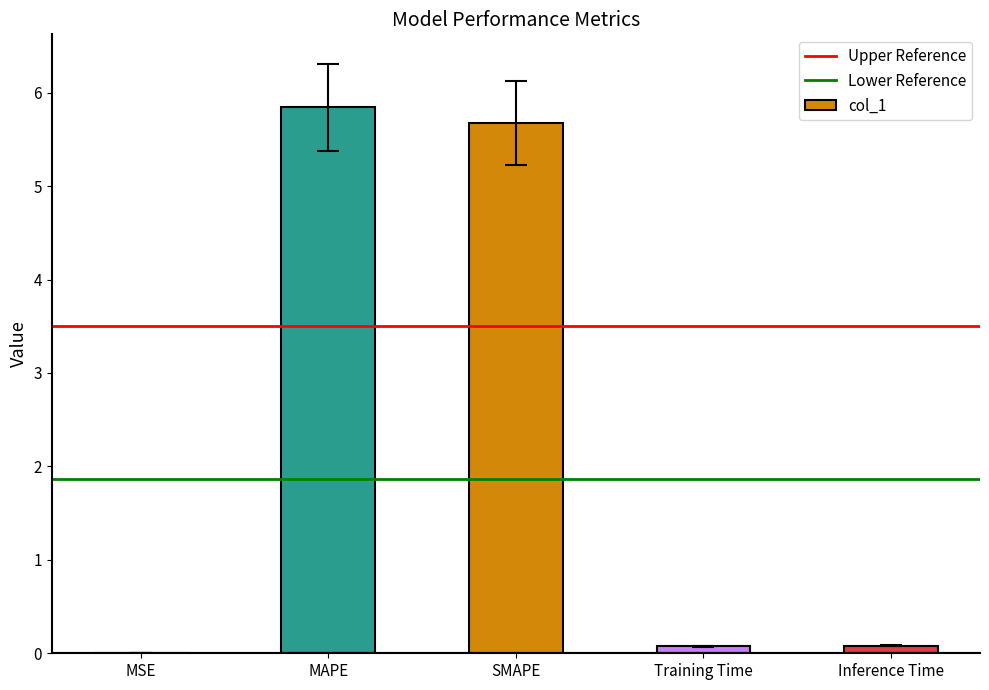

Is it true that the value at MAPE is 10.4?

False